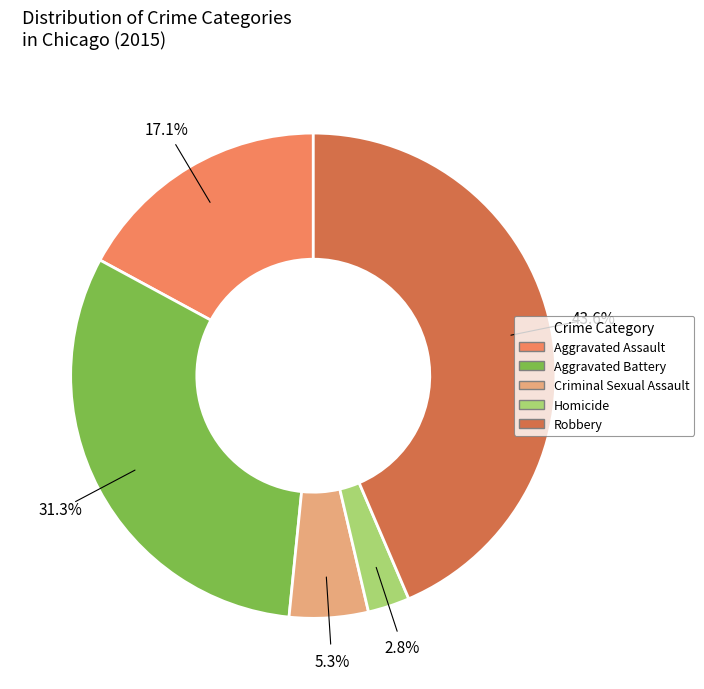

How many slices are in this pie chart?

5